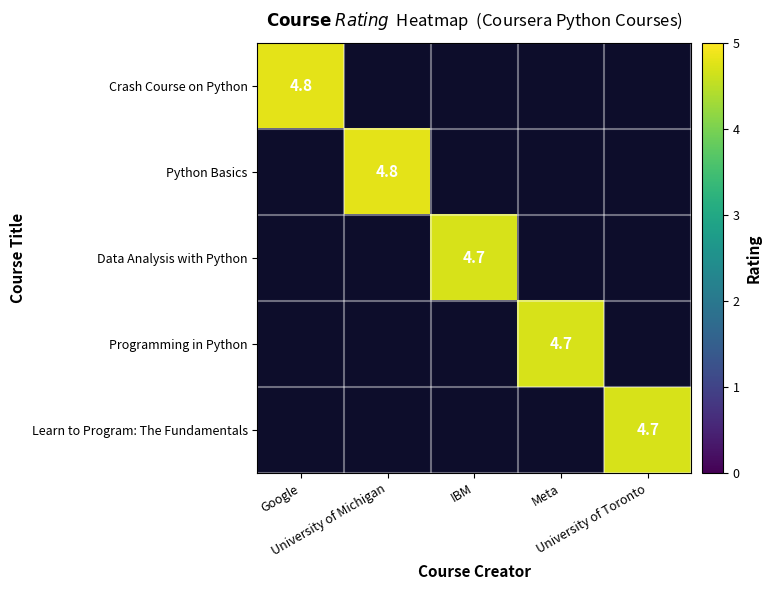

Count the Programming in Python values in the range 0 to 1.

4